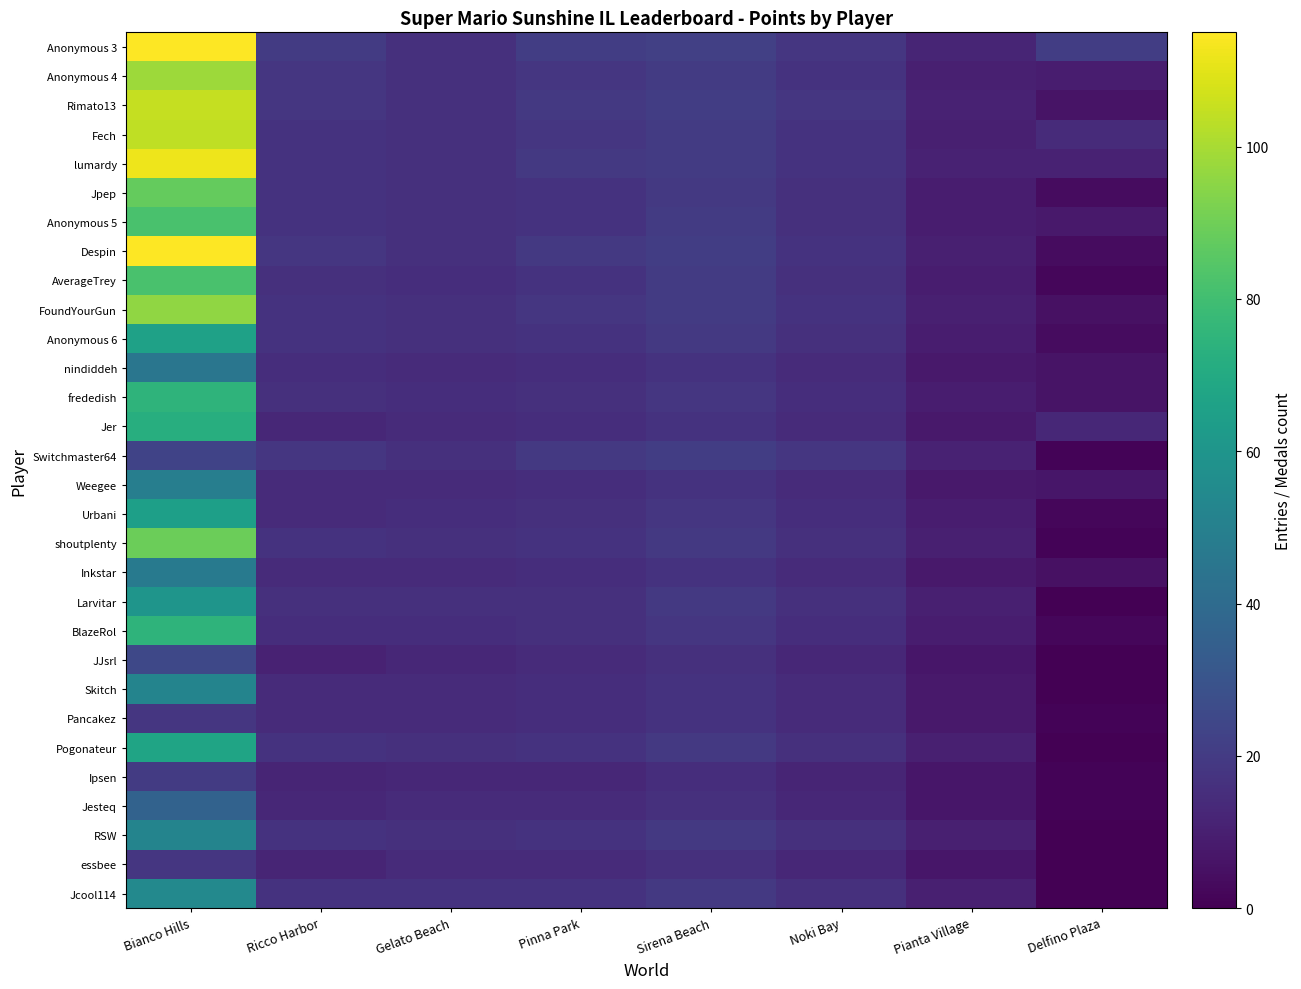

Between Sirena Beach and Bianco Hills, which is larger?

Bianco Hills